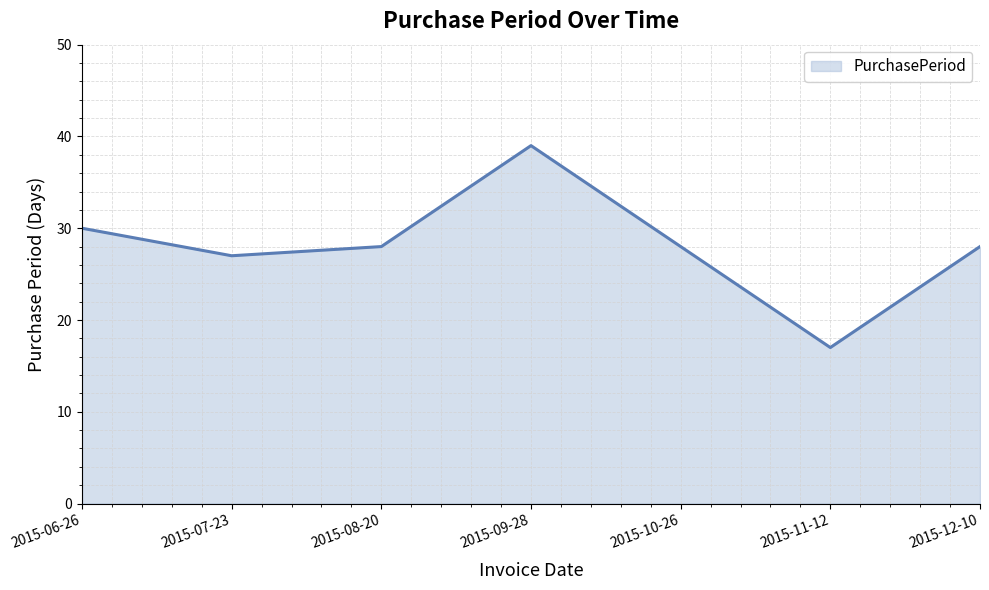

What position from the right is 2015-10-26?

3